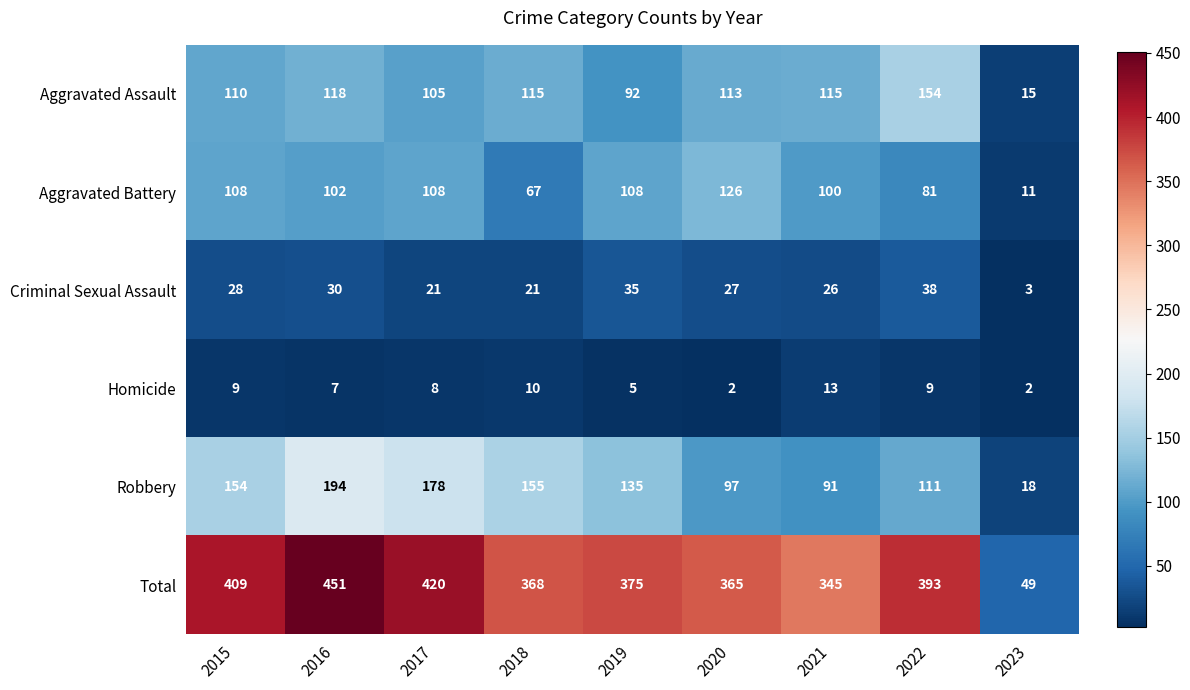

At which category does the chart reach its peak across all series?

2016